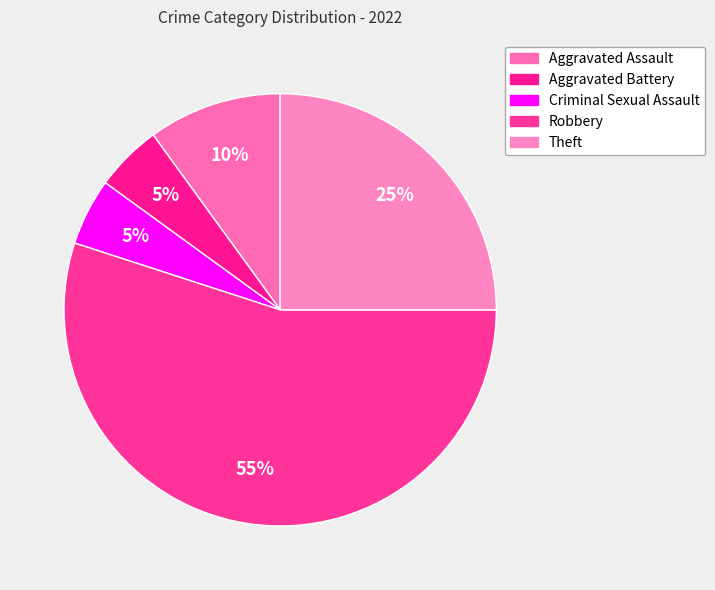

To the nearest percent, what portion does Aggravated Battery represent?

5%